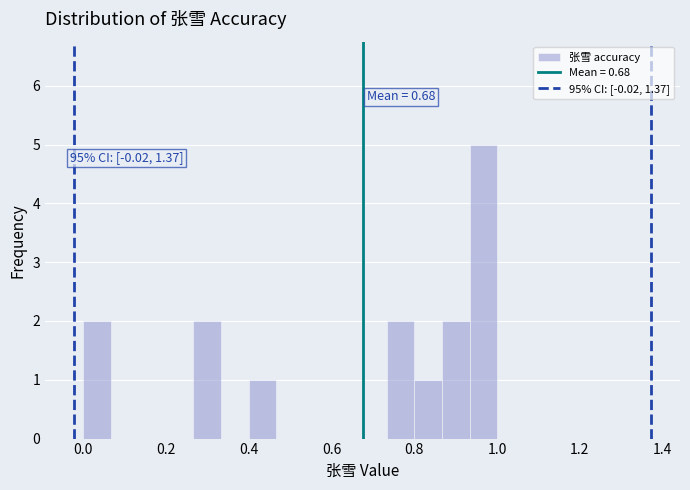

Around what value on the x-axis is the tallest bar? Give the approximate position of its centre, as read against the axis.

0.96